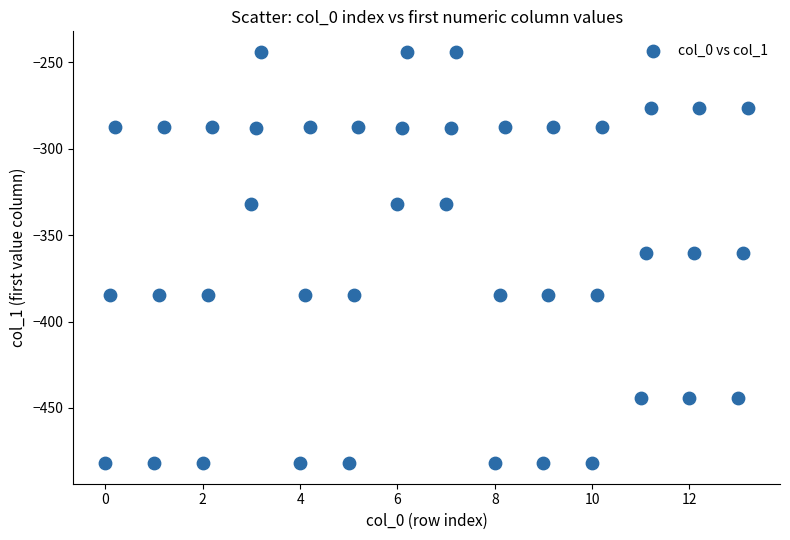

What is the range of X values (max minus min)?

13.2